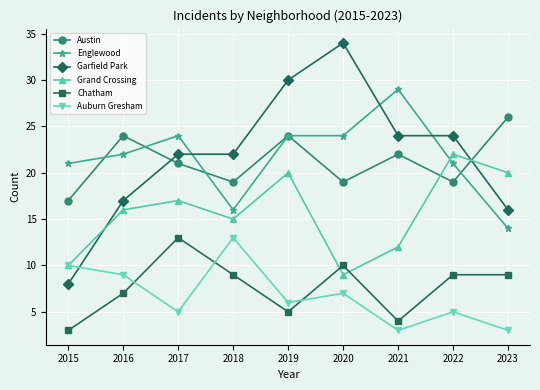

Reading left to right, transcribe all the data shown in this chart.

Austin: 2015=17	2016=24	2017=21	2018=19	2019=24	2020=19	2021=22	2022=19	2023=26
Englewood: 2015=21	2016=22	2017=24	2018=16	2019=24	2020=24	2021=29	2022=21	2023=14
Garfield Park: 2015=8	2016=17	2017=22	2018=22	2019=30	2020=34	2021=24	2022=24	2023=16
Grand Crossing: 2015=10	2016=16	2017=17	2018=15	2019=20	2020=9	2021=12	2022=22	2023=20
Chatham: 2015=3	2016=7	2017=13	2018=9	2019=5	2020=10	2021=4	2022=9	2023=9
Auburn Gresham: 2015=10	2016=9	2017=5	2018=13	2019=6	2020=7	2021=3	2022=5	2023=3